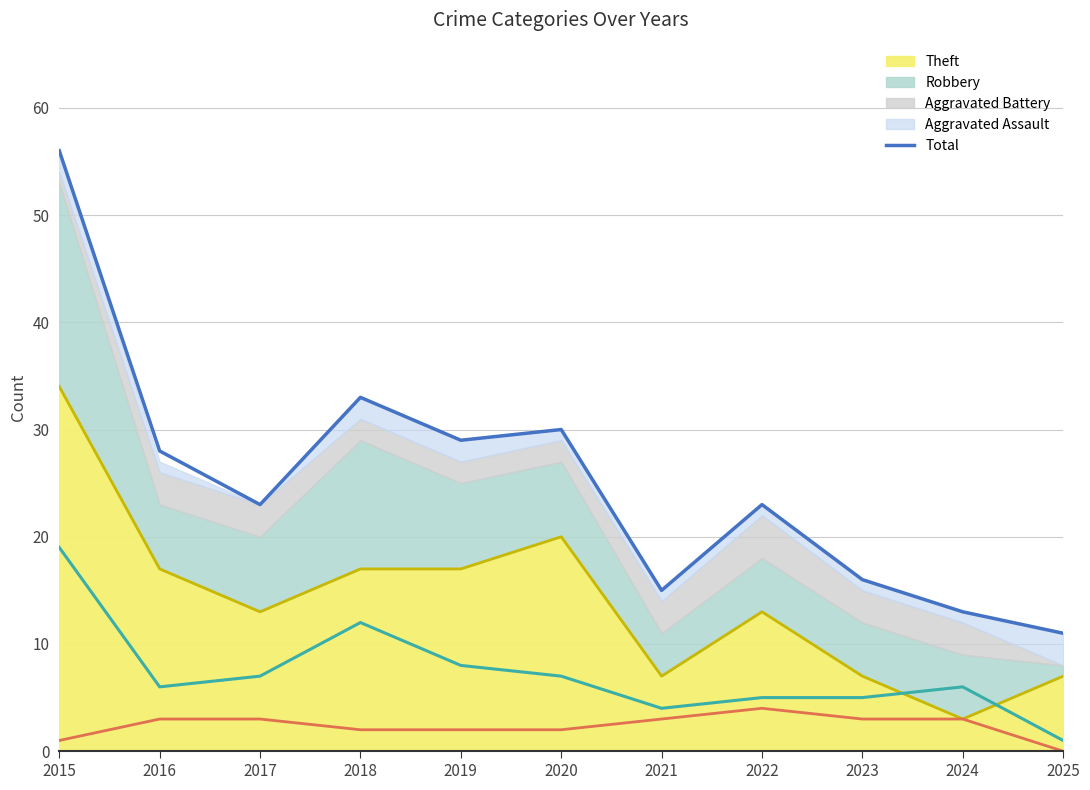

The value at 2025 is 11. True or false?

True